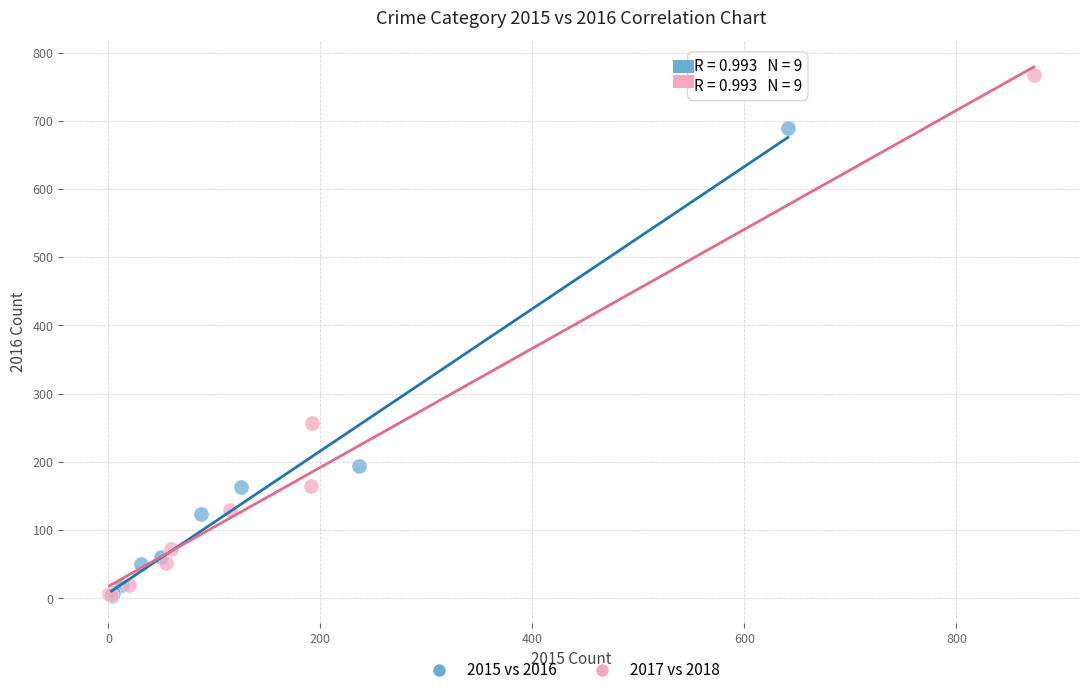

What are all the series names shown in the legend?

2015 vs 2016, 2017 vs 2018